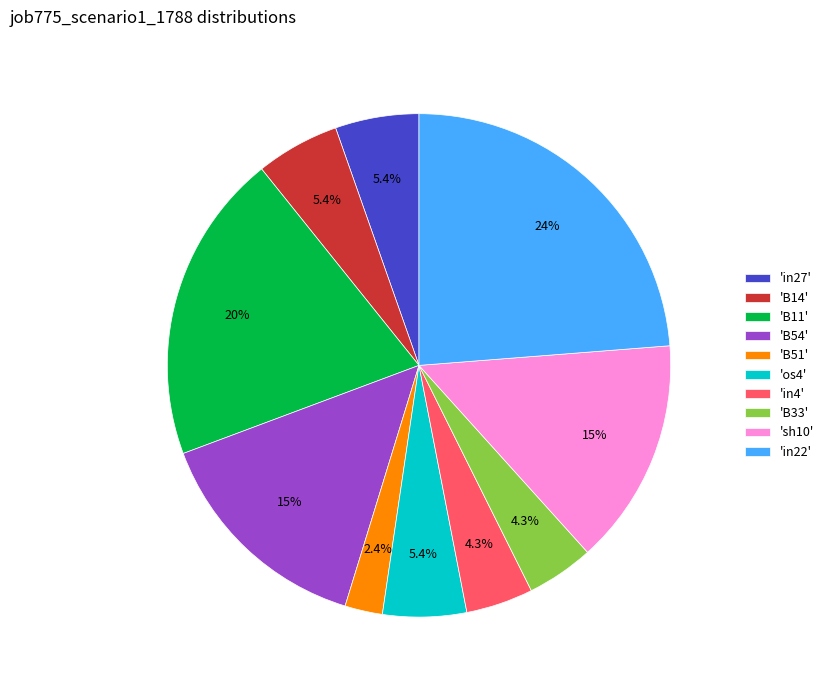

What is the smallest slice in the pie chart?

'B51'